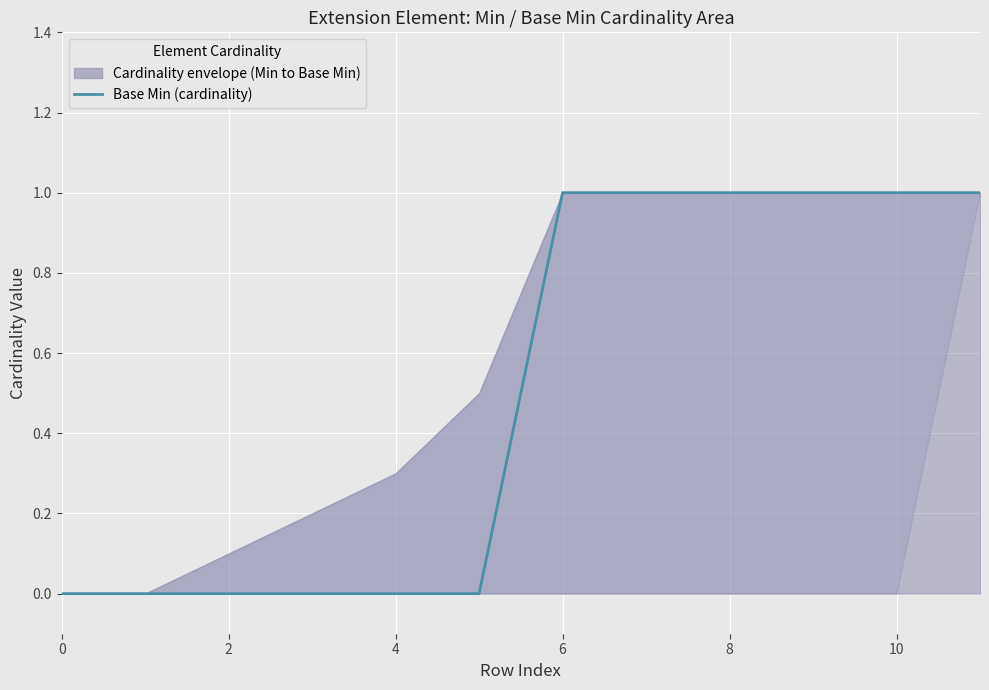

Reading right to left, list all the values displayed in this chart.

1	1	1	1	1	1	0	0	0	0	0	0